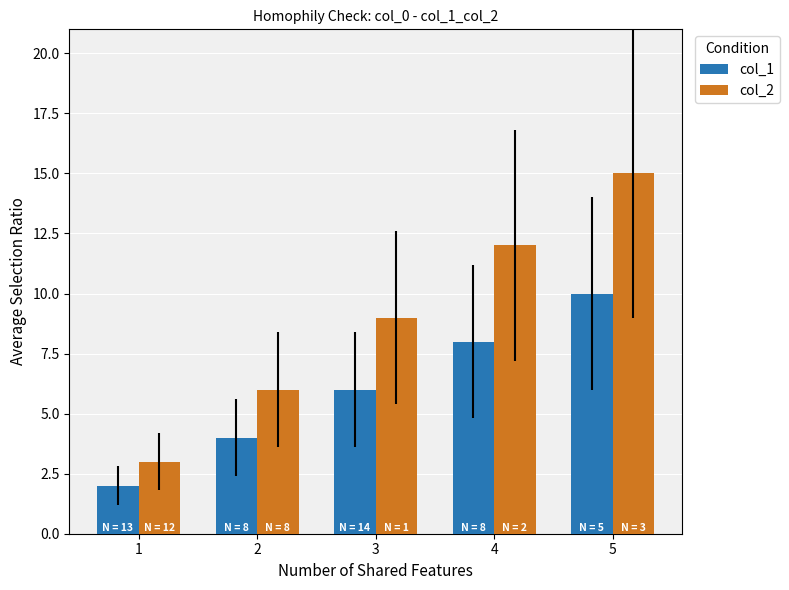

At which category does the chart reach its peak across all series?

5